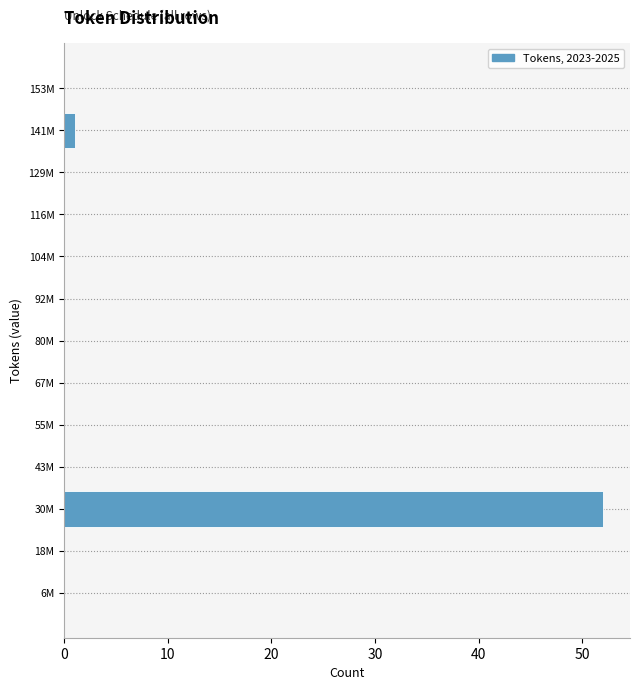

Reading bottom to top, extract all data points from this chart.

6M=0	18M=0	30M=52	43M=0	55M=0	67M=0	80M=0	92M=0	104M=0	116M=0	129M=0	141M=1	153M=0